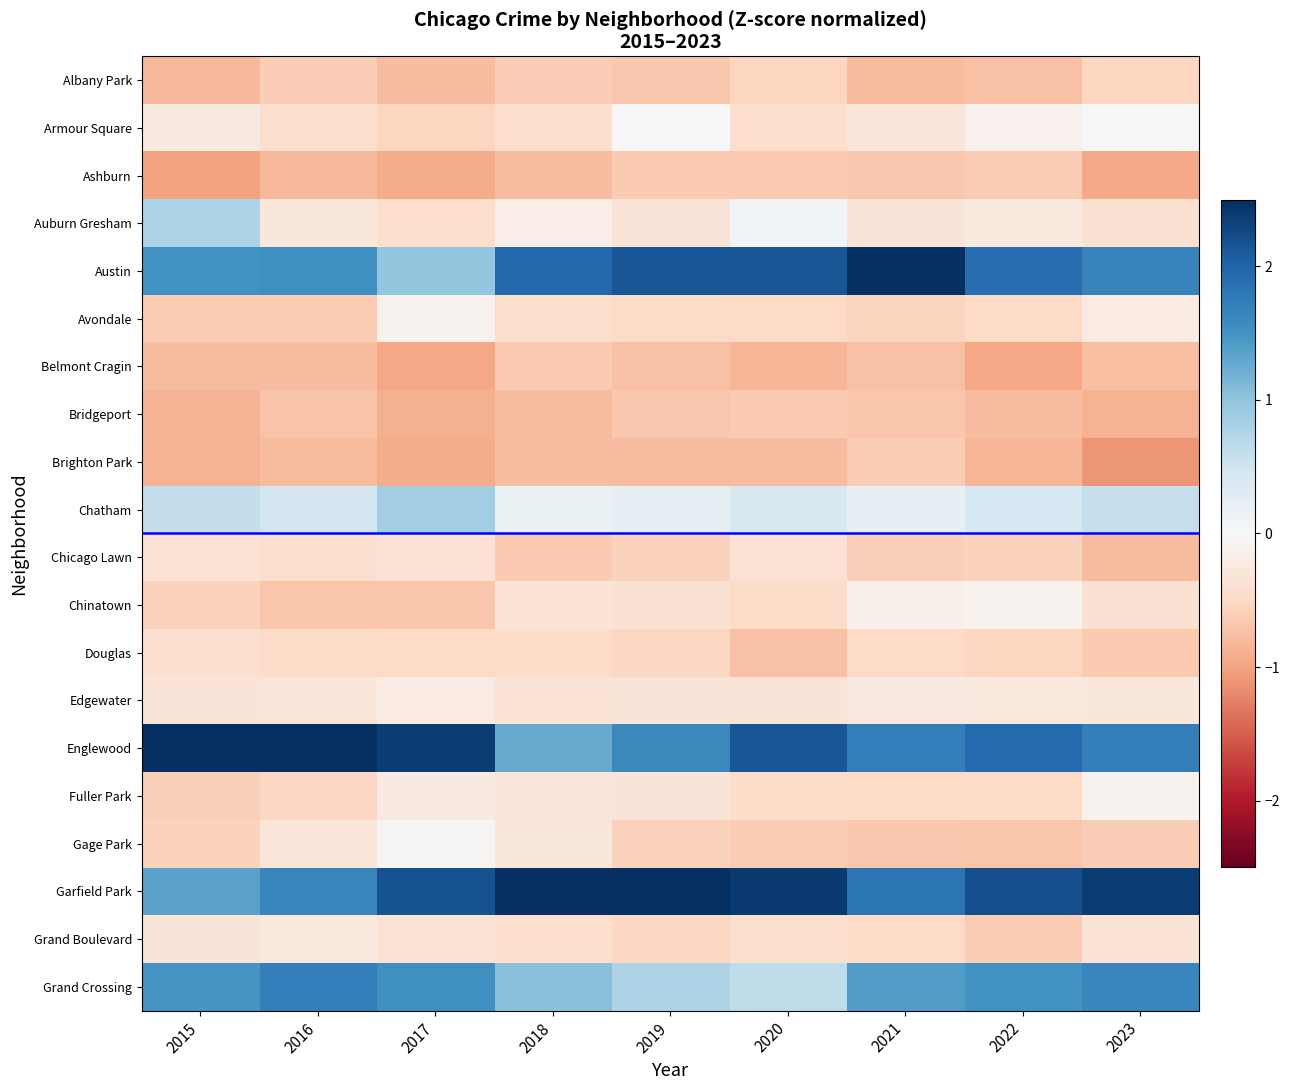

At which category does the chart reach its peak across all series?

2018